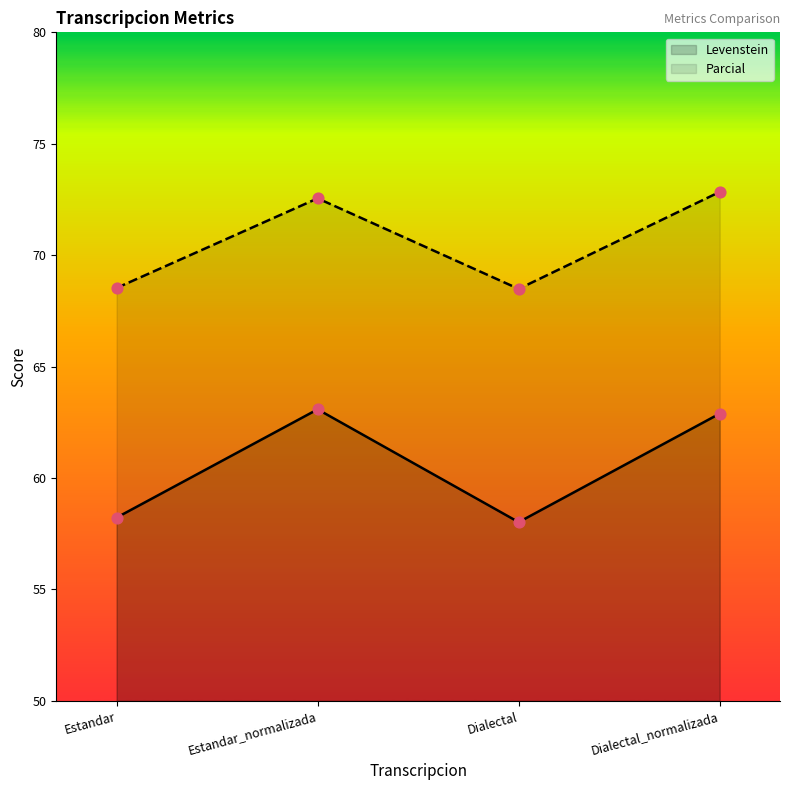

Which series has the largest total across all categories?

Parcial